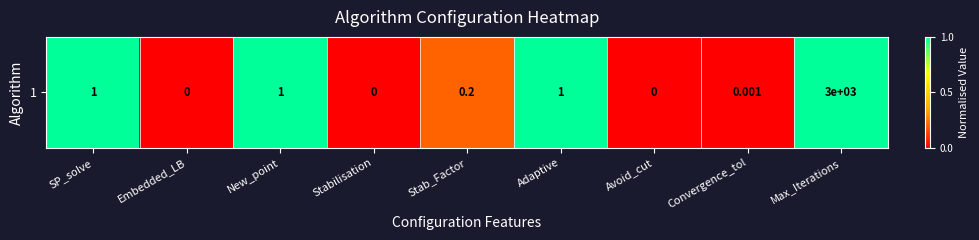

True or false: the data shows 0.6 at SP_solve.

False